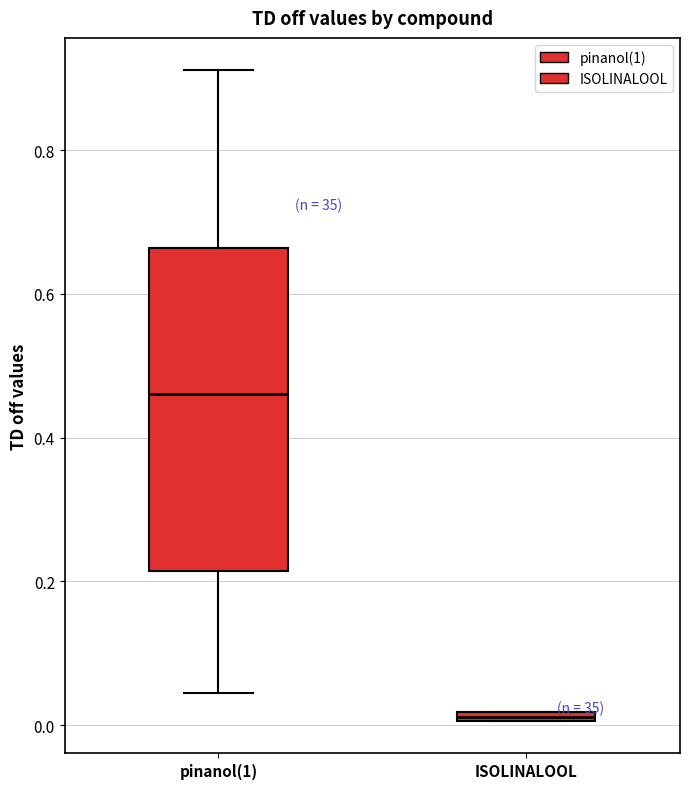

Where does the median line of the box for pinanol(1) sit on the y-axis? The values are not printed on the chart, so give them approximately, as read against the axis.

0.46